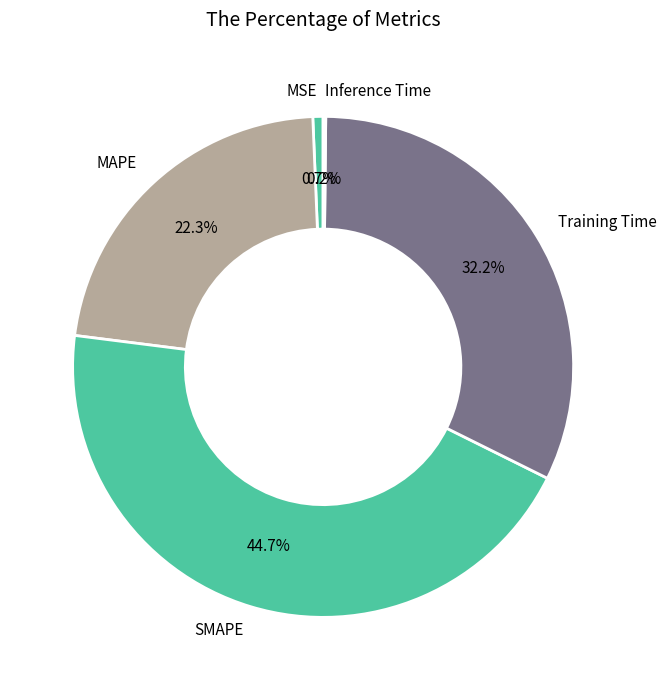

To the nearest percent, what portion does SMAPE represent?

45%